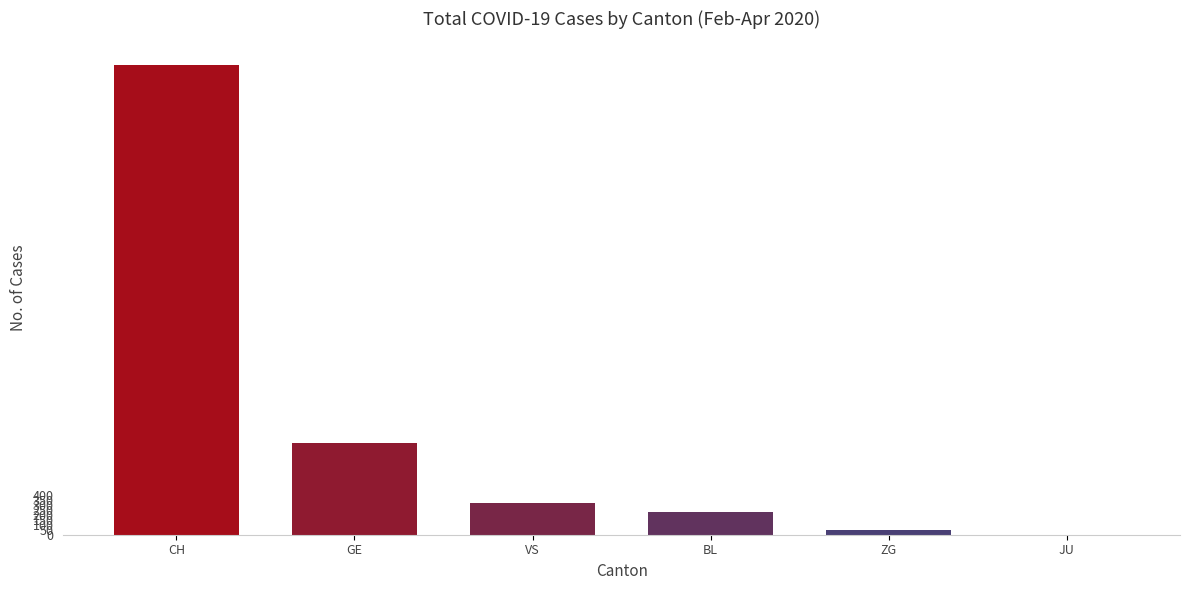

The value at BL is 233. True or false?

True